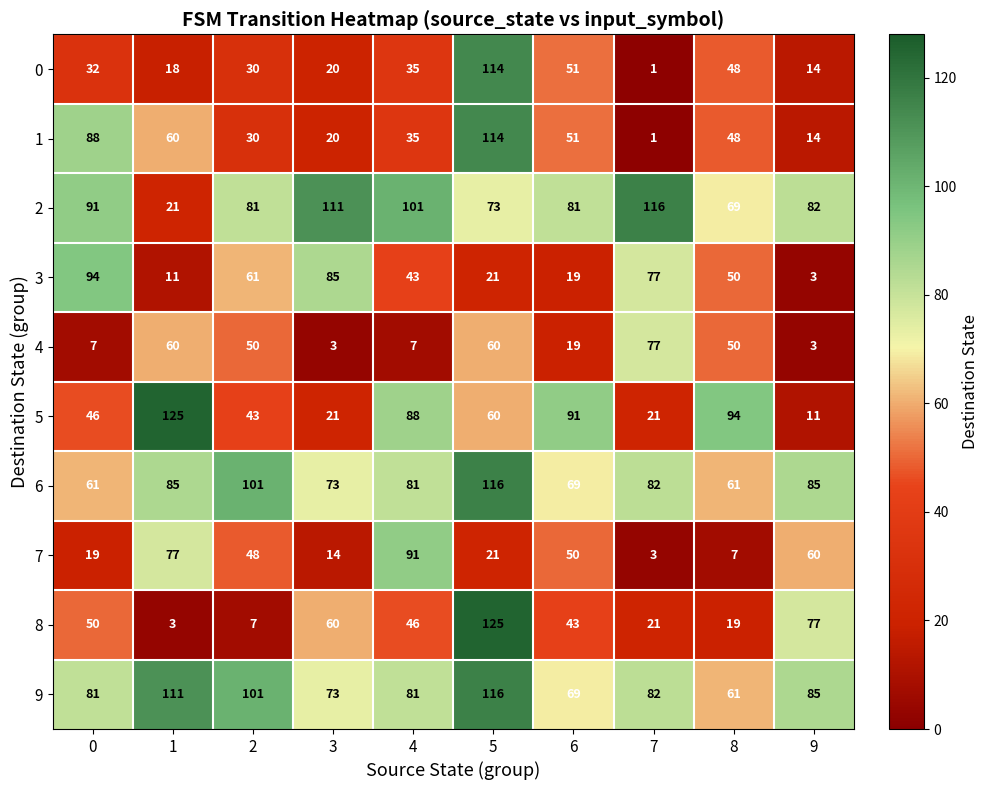

What is the difference between the 9 values at 9 and 6?

16